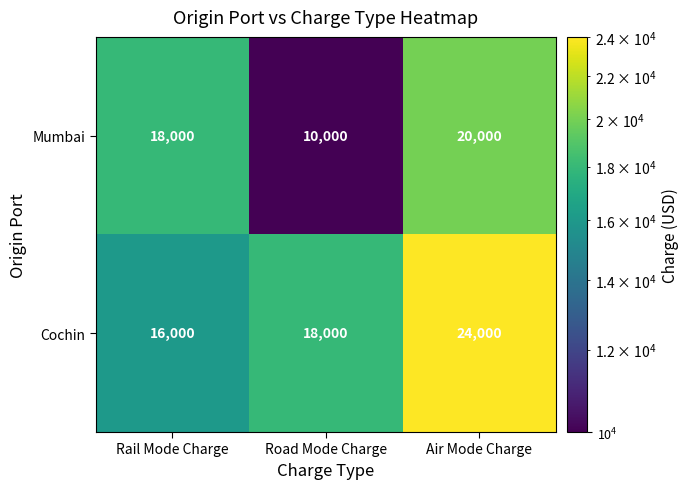

Which category has the lowest value across all series?

Road Mode Charge